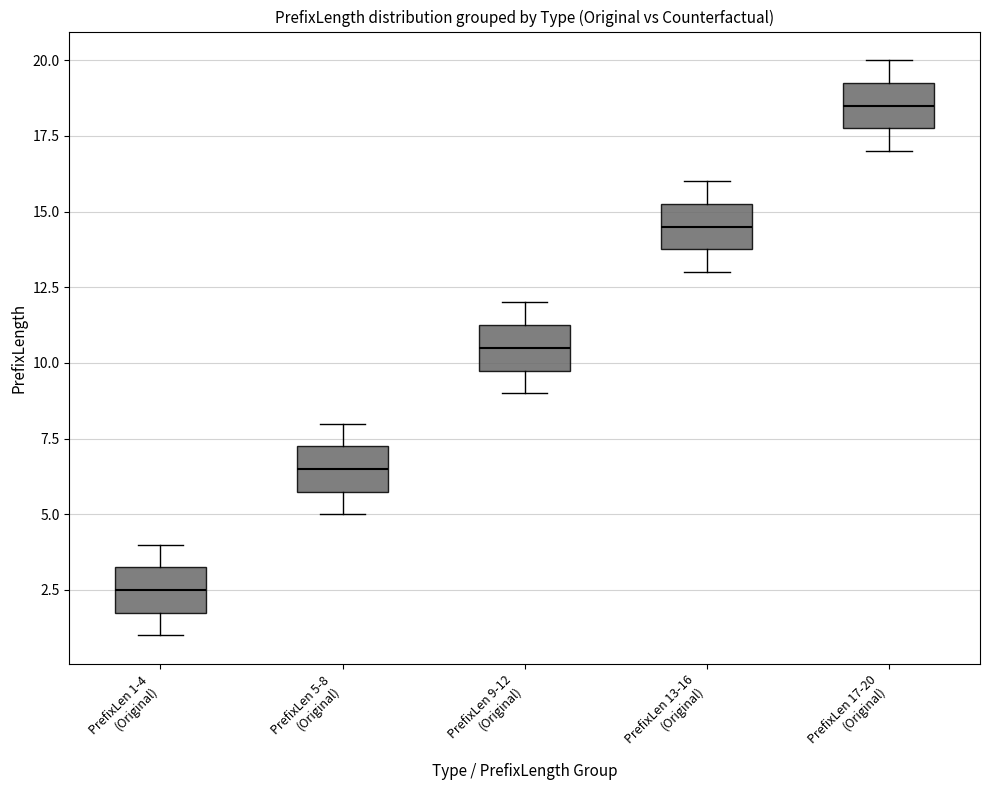

Which box has the lowest median line?

PrefixLen 1-4 (Original)